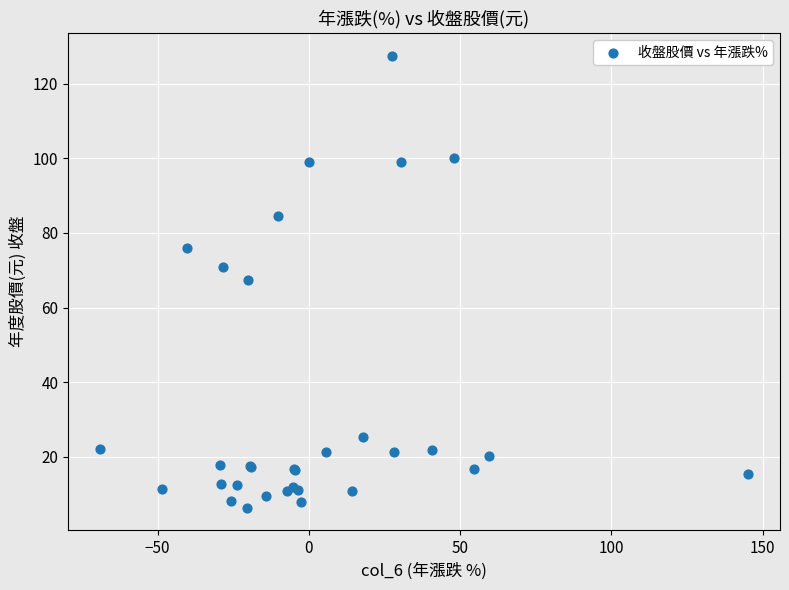

What Y value in the scatter plot is closest to 66?

67.5